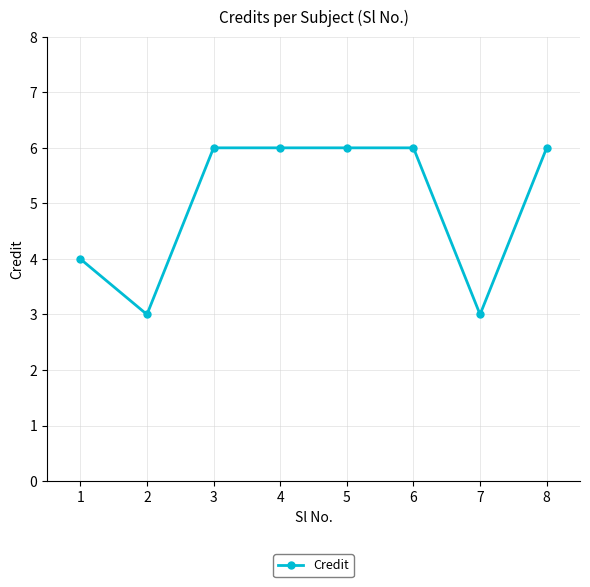

Where is the first local minimum?

2